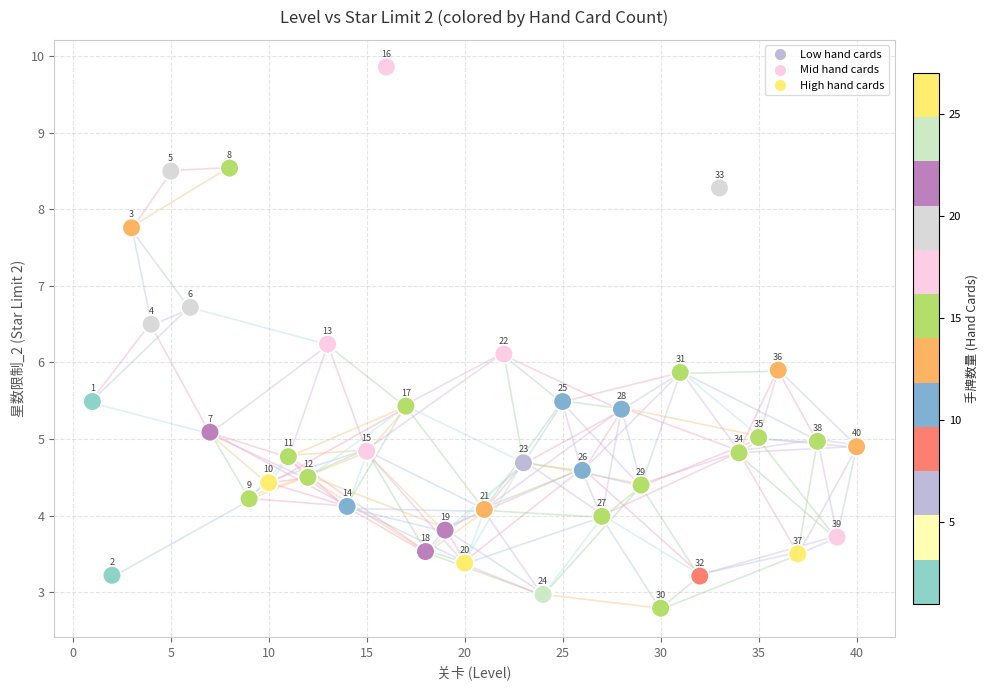

What is the range of Y values (max minus min)?

7.1